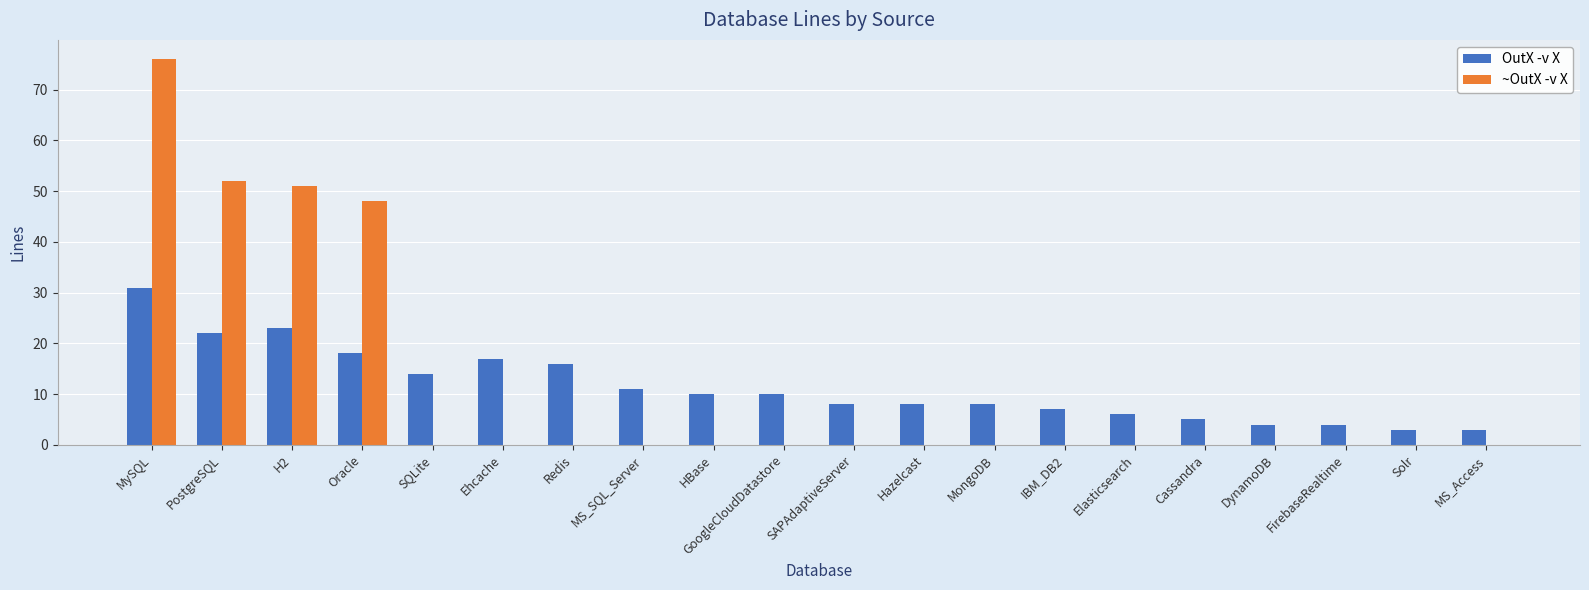

Which series has the largest range (max minus min)?

~OutX -v X